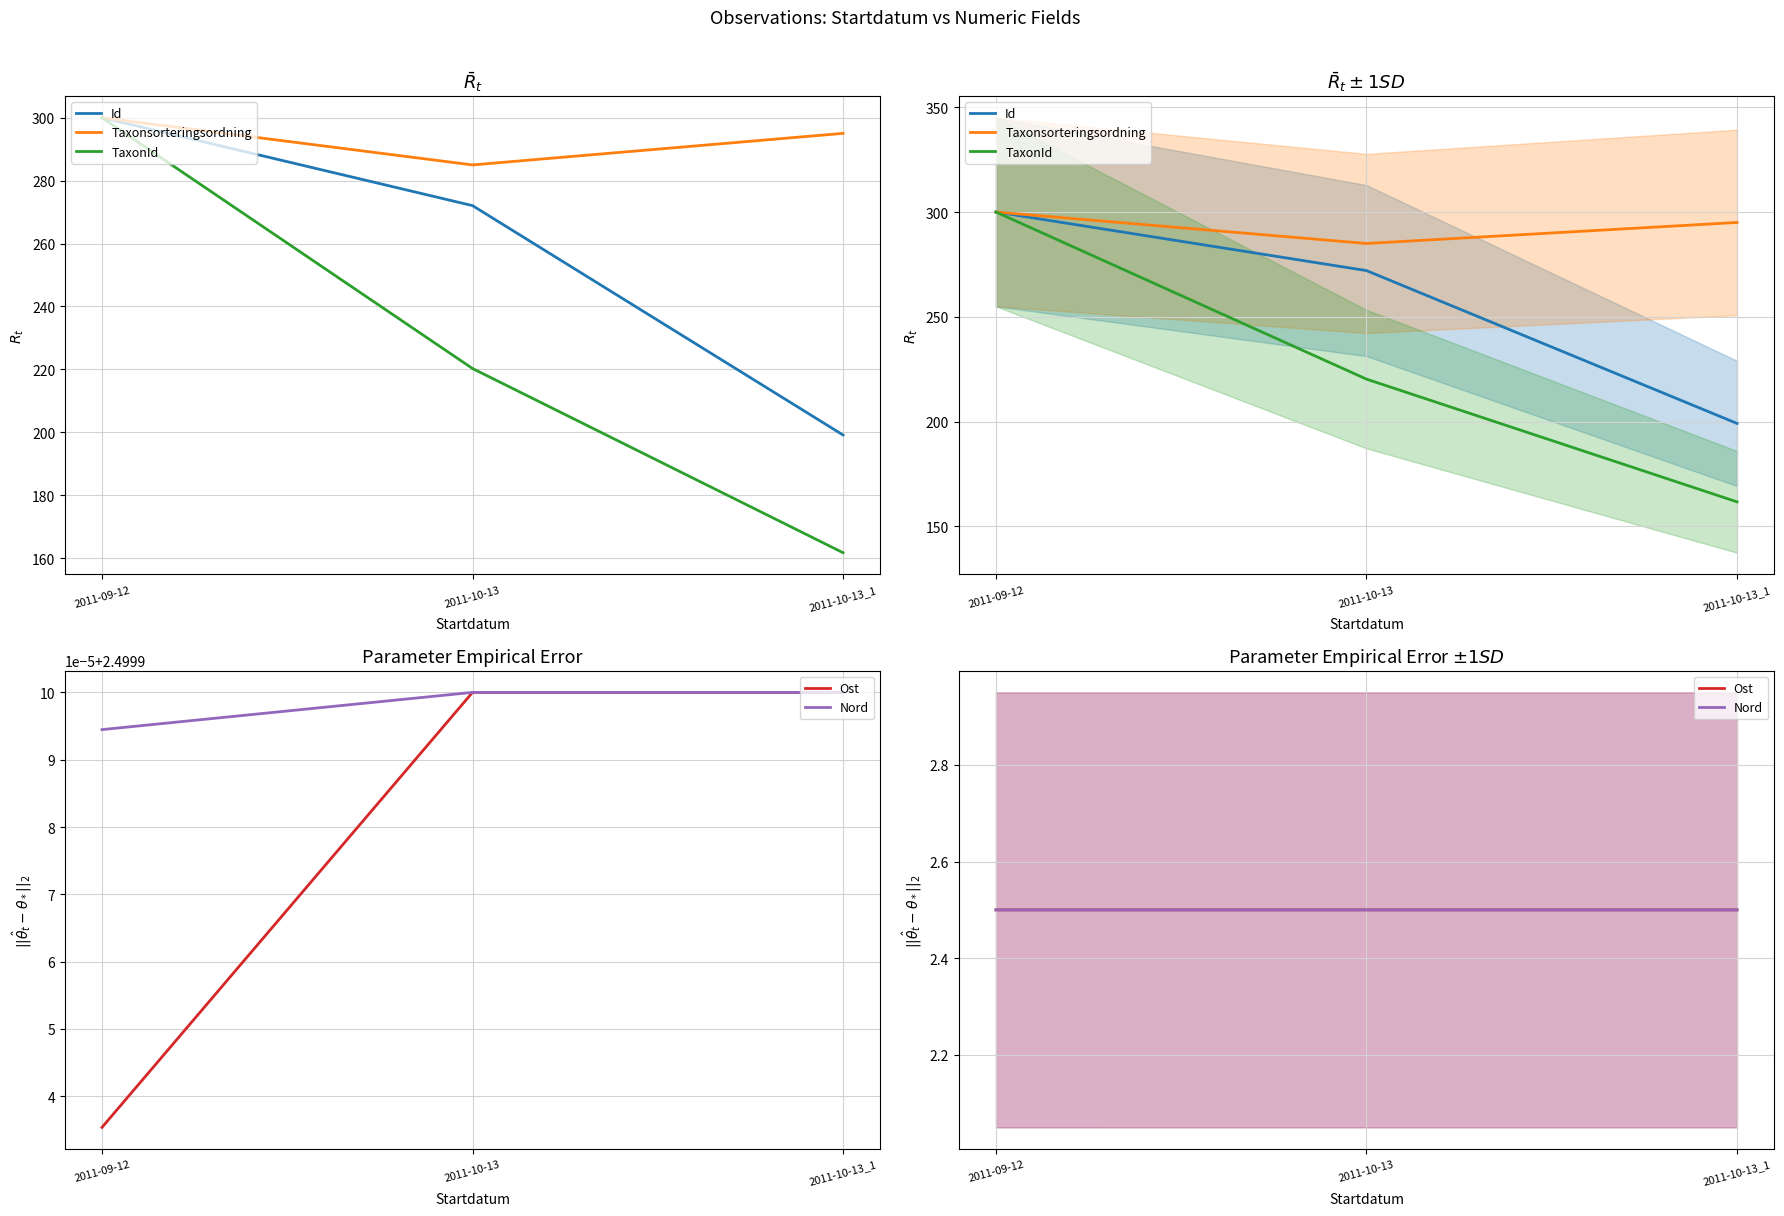

Reading left to right, extract all data points from this chart.

Id: 2011-09-12=300.0	2011-10-13=272.1	2011-10-13_1=199.1
Taxonsorteringsordning: 2011-09-12=300.0	2011-10-13=285.0	2011-10-13_1=295.0
TaxonId: 2011-09-12=300.0	2011-10-13=220.3	2011-10-13_1=161.7
Ost: 2011-09-12=2.5	2011-10-13=2.5	2011-10-13_1=2.5
Nord: 2011-09-12=2.5	2011-10-13=2.5	2011-10-13_1=2.5